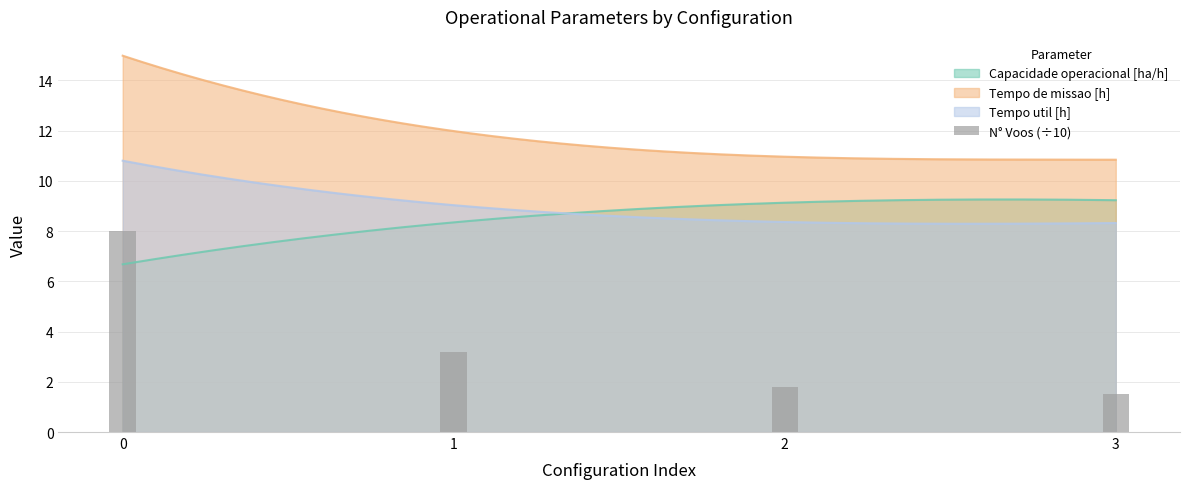

Which has a higher value, 1 or 3?

1